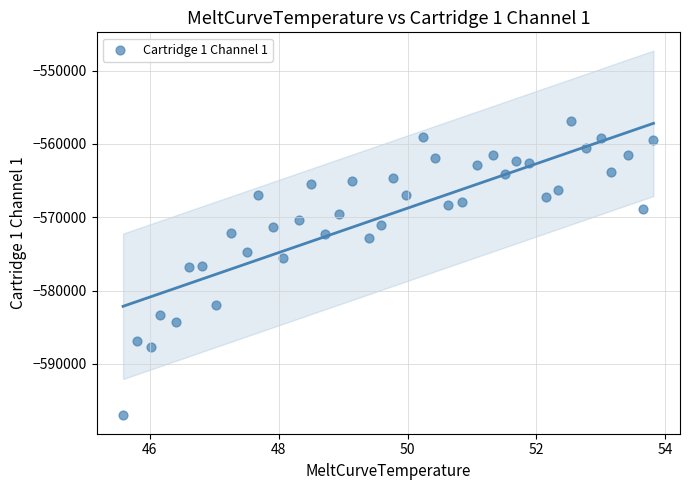

What is the range of Y values (max minus min)?

40135